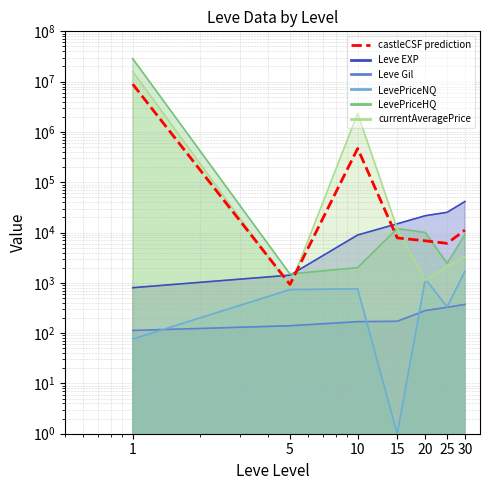

Between 1 and 30, which is larger?

1